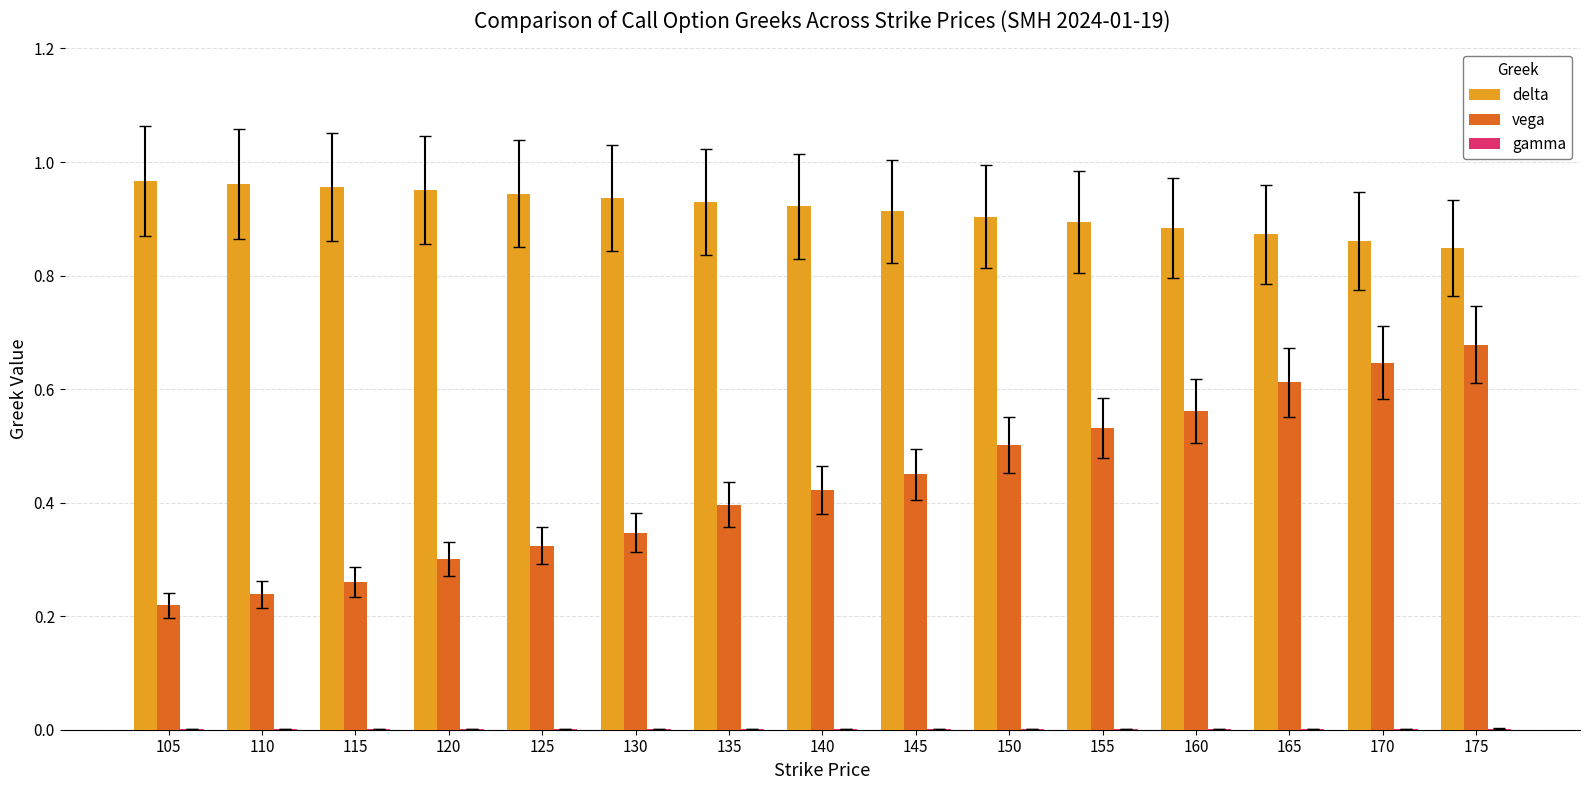

Count the number of categories in the chart.

15